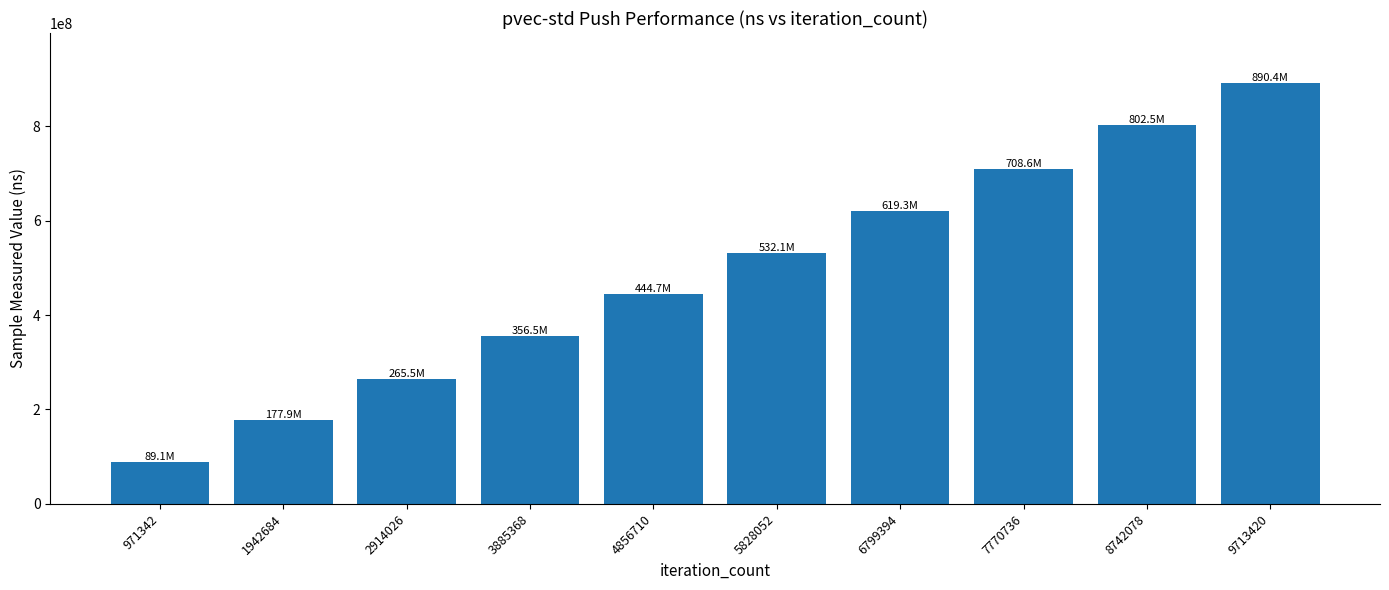

Is it true that the value at 9713420 is 413945012?

False